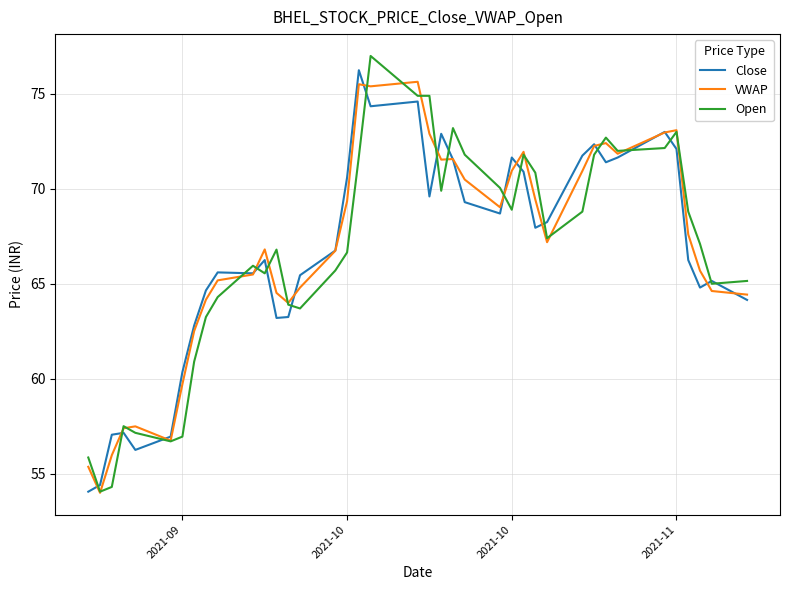

What is the maximum value for VWAP?

75.6